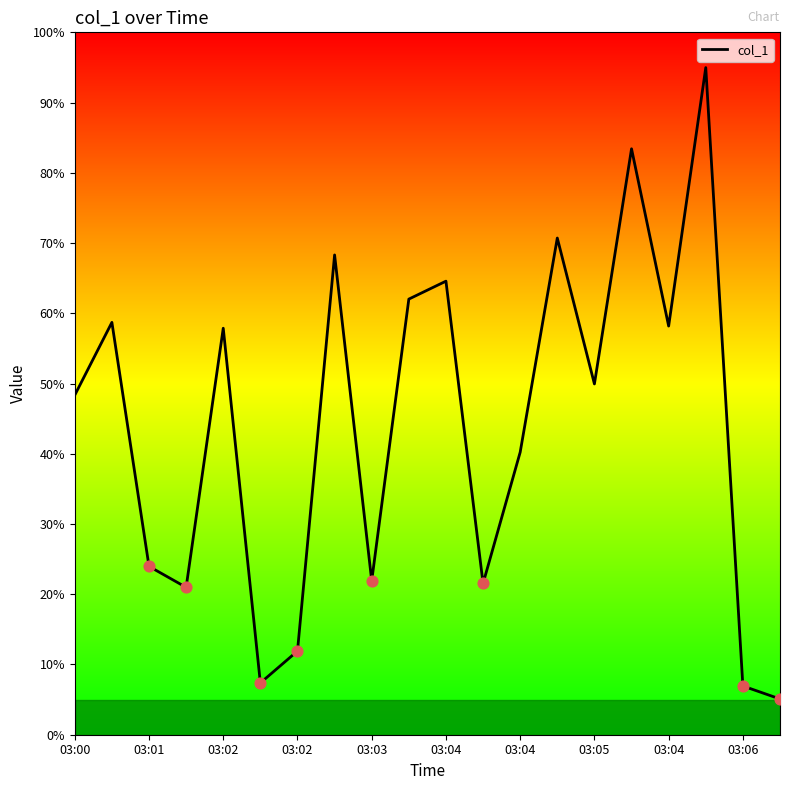

Approximately how many times larger is the value at 03:02 compared to 03:02?

1.1